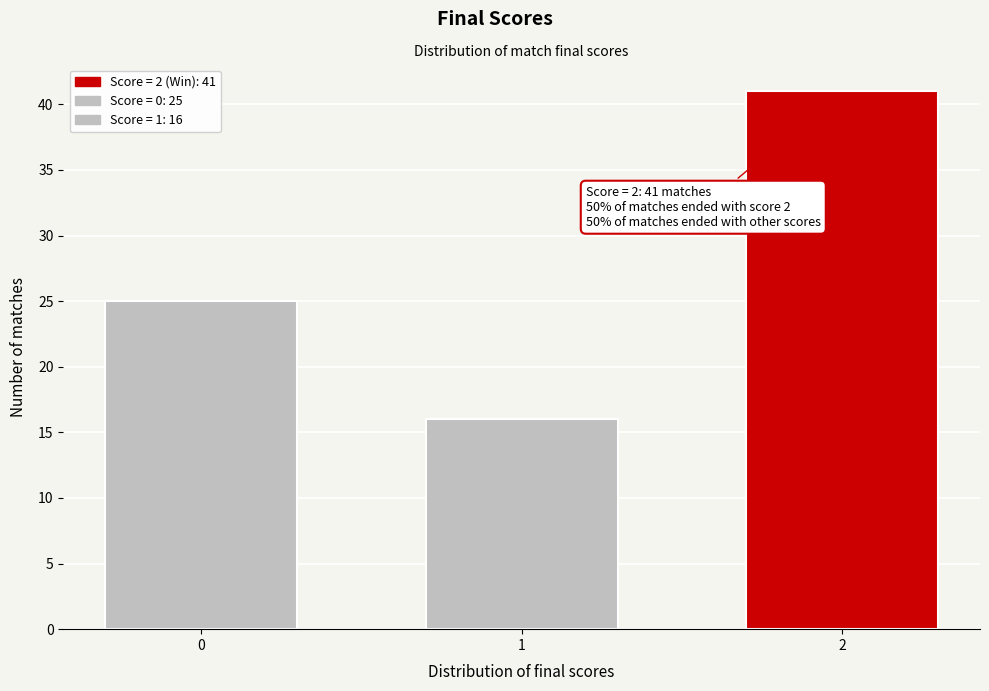

Reading right to left, transcribe all the data shown in this chart.

41	16	25